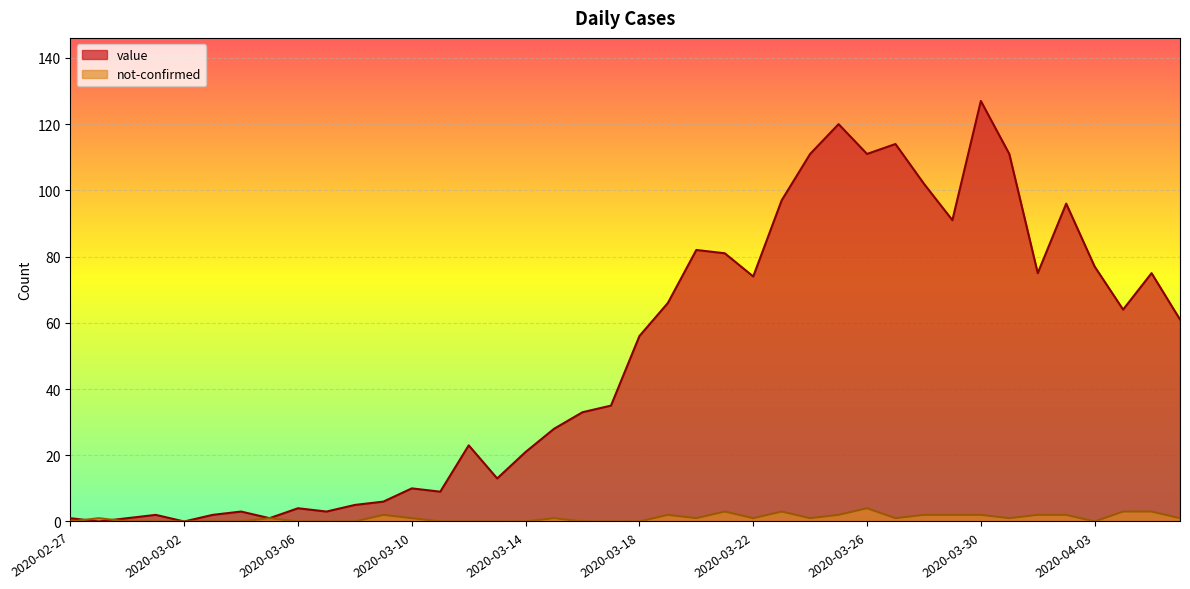

How many interior local valleys does the not-confirmed series have?

6